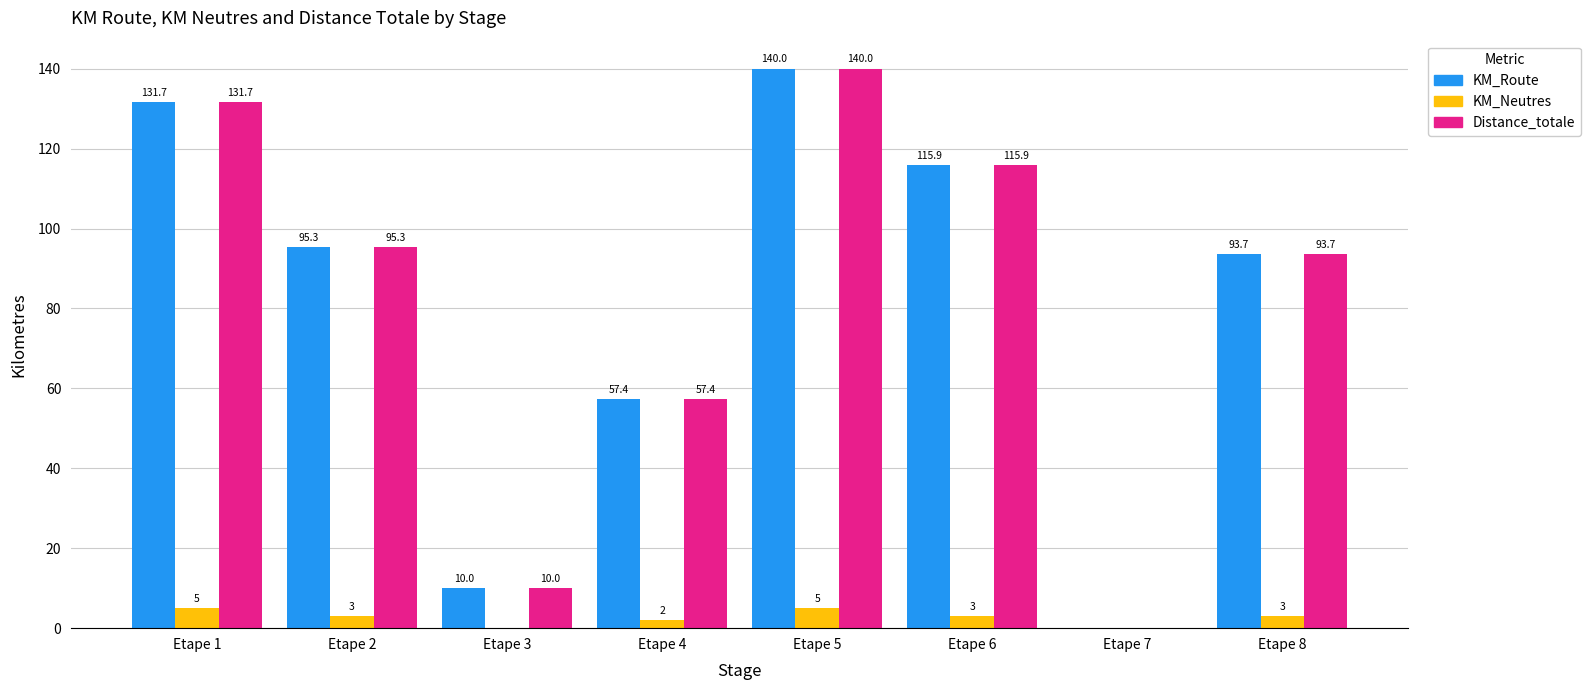

Reading left to right, extract all data points from this chart.

KM_Route: Etape 1=131.7	Etape 2=95.3	Etape 3=10.0	Etape 4=57.4	Etape 5=140.0	Etape 6=115.9	Etape 7=0.0	Etape 8=93.7
KM_Neutres: Etape 1=5.0	Etape 2=3.0	Etape 3=0.0	Etape 4=2.0	Etape 5=5.0	Etape 6=3.0	Etape 7=0.0	Etape 8=3.0
Distance_totale: Etape 1=131.7	Etape 2=95.3	Etape 3=10.0	Etape 4=57.4	Etape 5=140.0	Etape 6=115.9	Etape 7=0.0	Etape 8=93.7